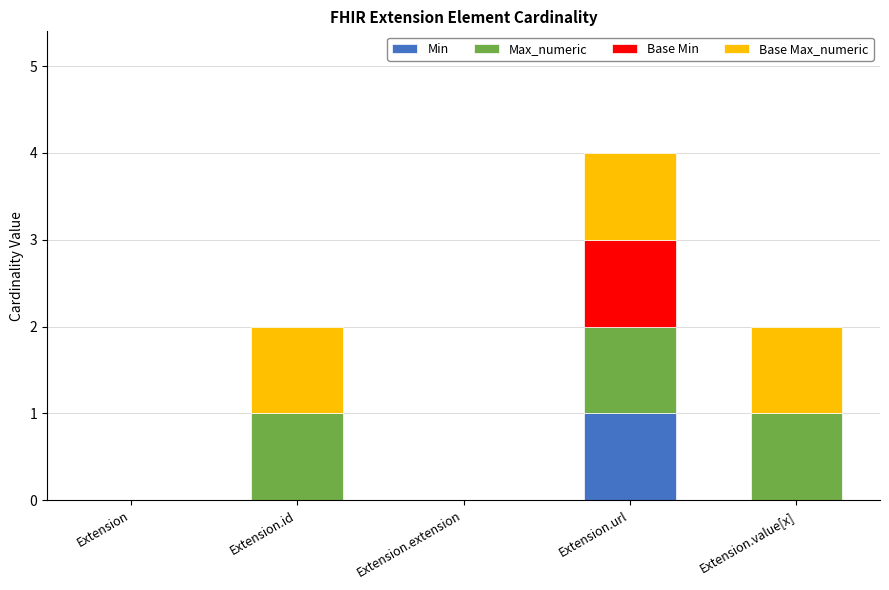

Count the Min values in the range 0 to 1.

5